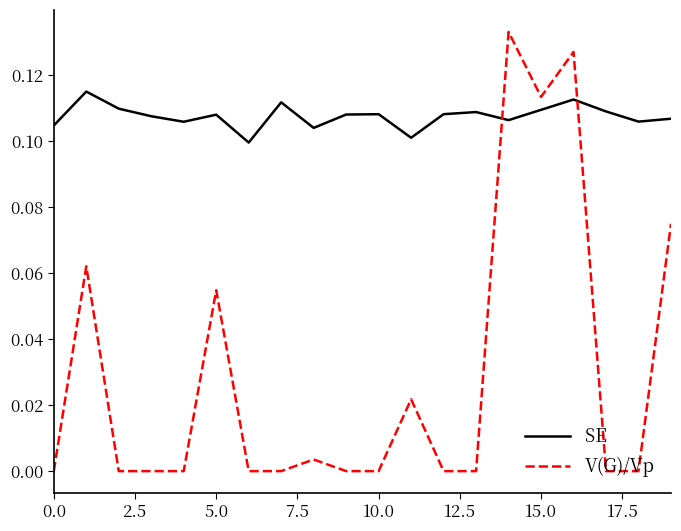

After their last crossing, which series has the higher values: SE or V(G)/Vp?

SE